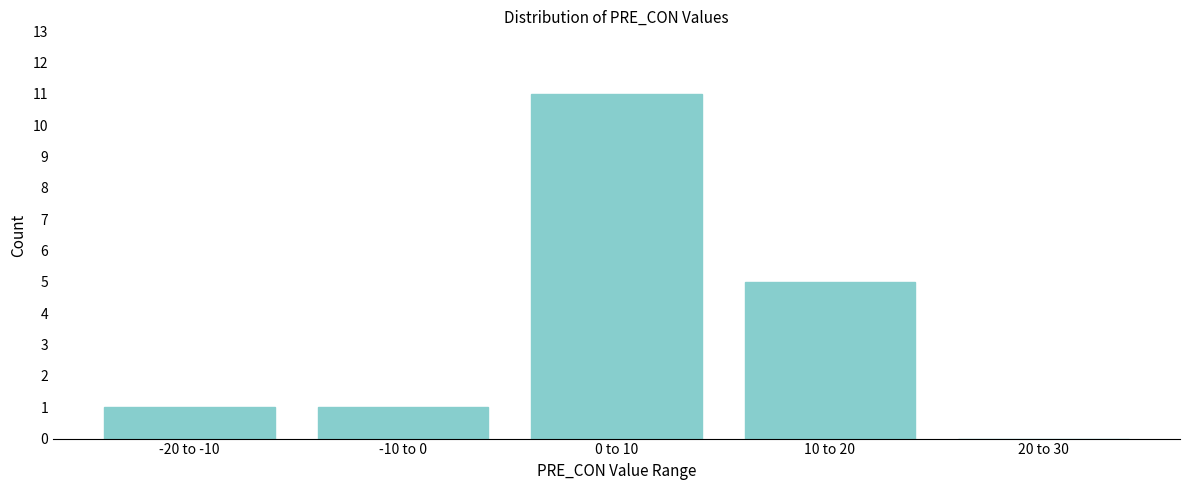

Reading right to left, list all the values displayed in this chart.

20 to 30=0	10 to 20=5	0 to 10=11	-10 to 0=1	-20 to -10=1